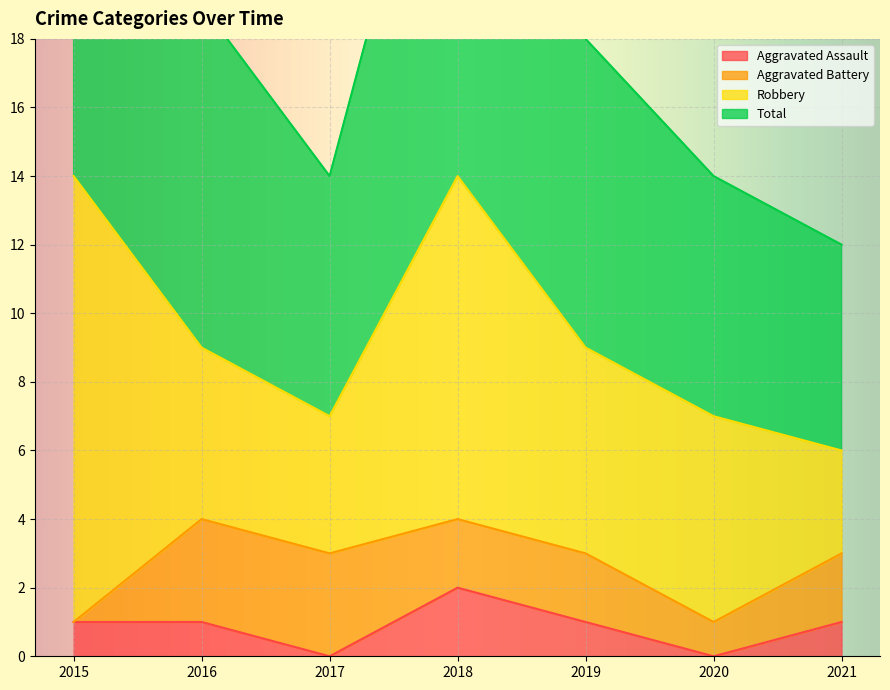

The Aggravated Assault series shows 0 at 2017. True or false?

True